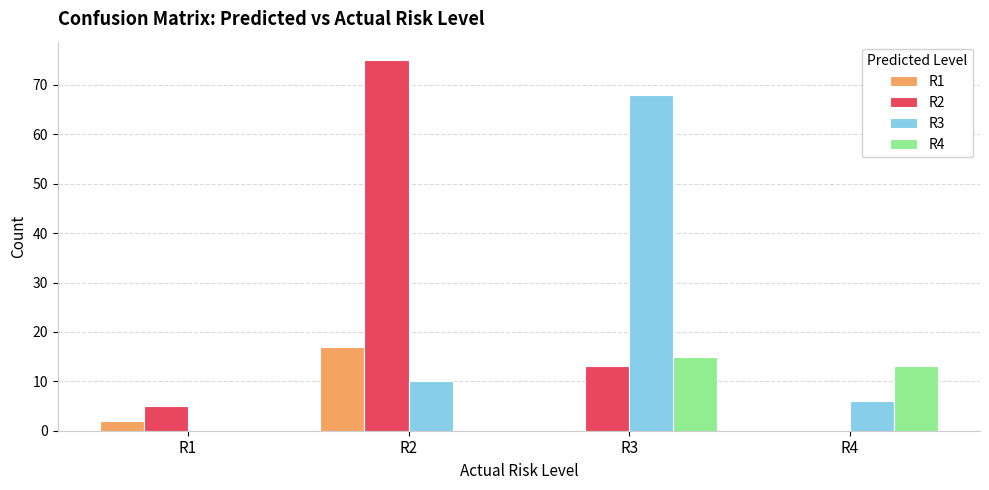

Which series has the largest total across all categories?

R2